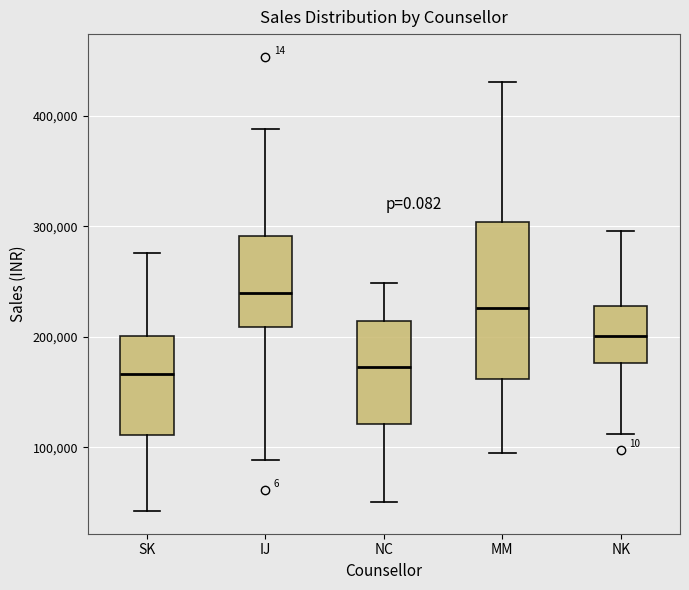

Reading left to right, transcribe this box plot: for each box, give where its median line is, the range the box spans, and where its two whiskers end, as read against the y-axis. The values are not printed on the chart, so give them approximately, as read against the axis.

SK: median 170000, box 110000 to 200000, whiskers 40000 to 280000
IJ: median 240000, box 210000 to 290000, whiskers 90000 to 390000
NC: median 170000, box 120000 to 210000, whiskers 50000 to 250000
MM: median 230000, box 160000 to 300000, whiskers 100000 to 430000
NK: median 200000, box 180000 to 230000, whiskers 110000 to 300000